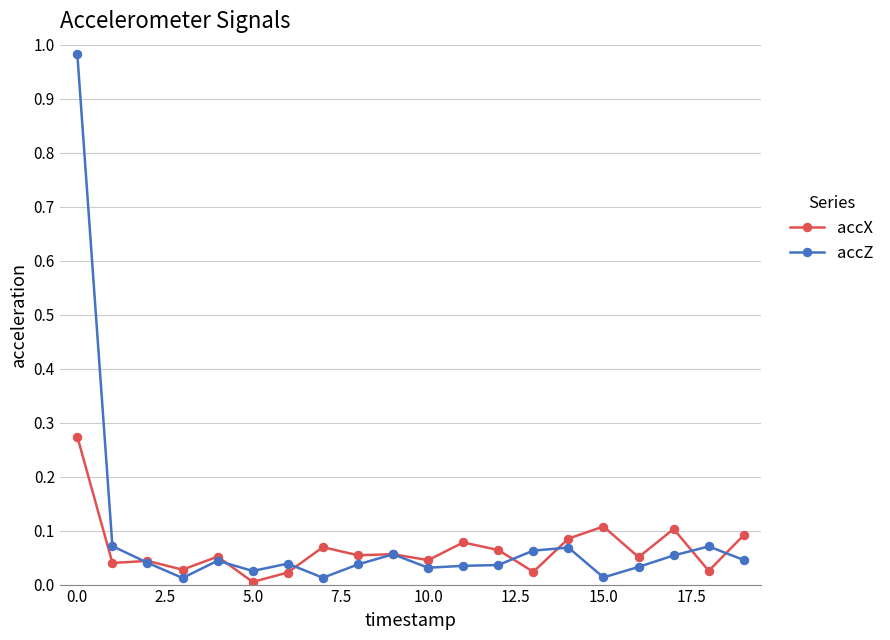

True or false: accZ has more than 0 interior local peaks.

True